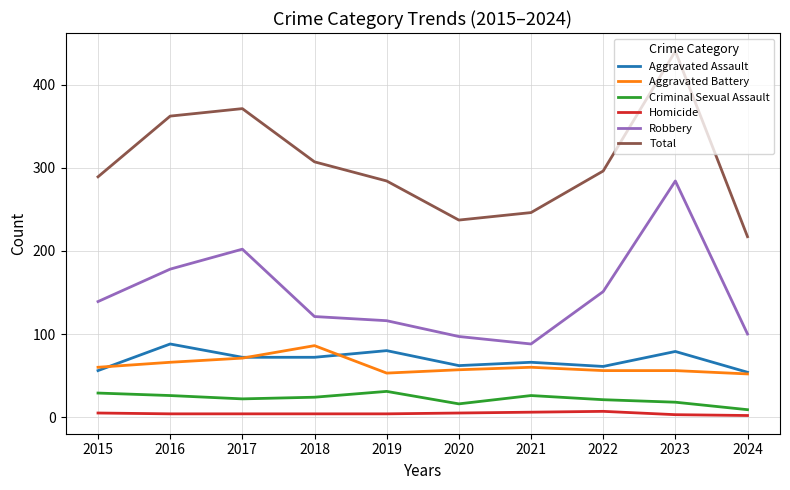

What is the sum of the Aggravated Assault values at 2019 and 2024?

134